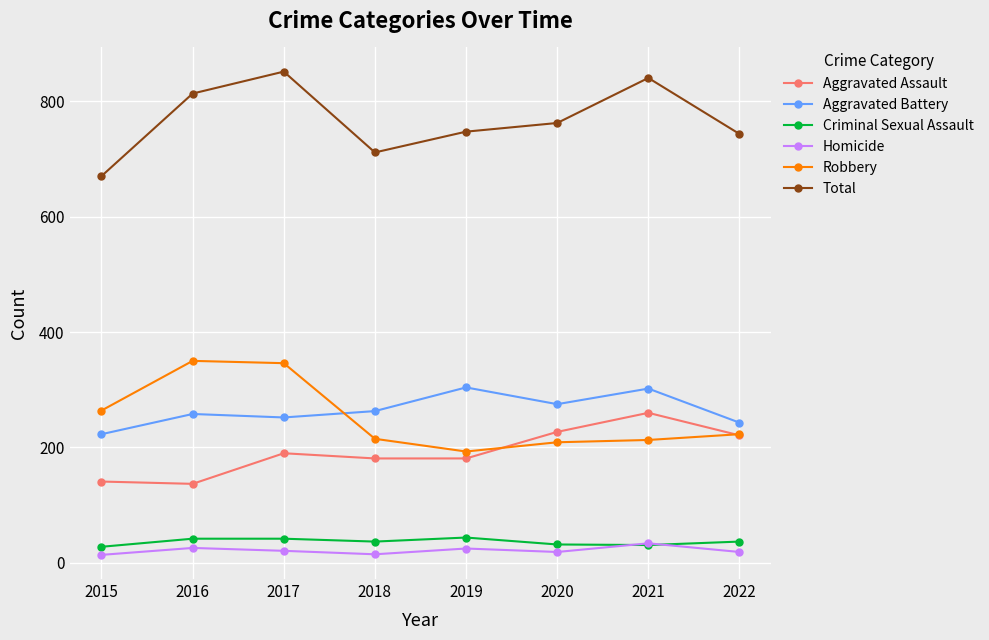

True or false: Criminal Sexual Assault and Total cross at least once.

False